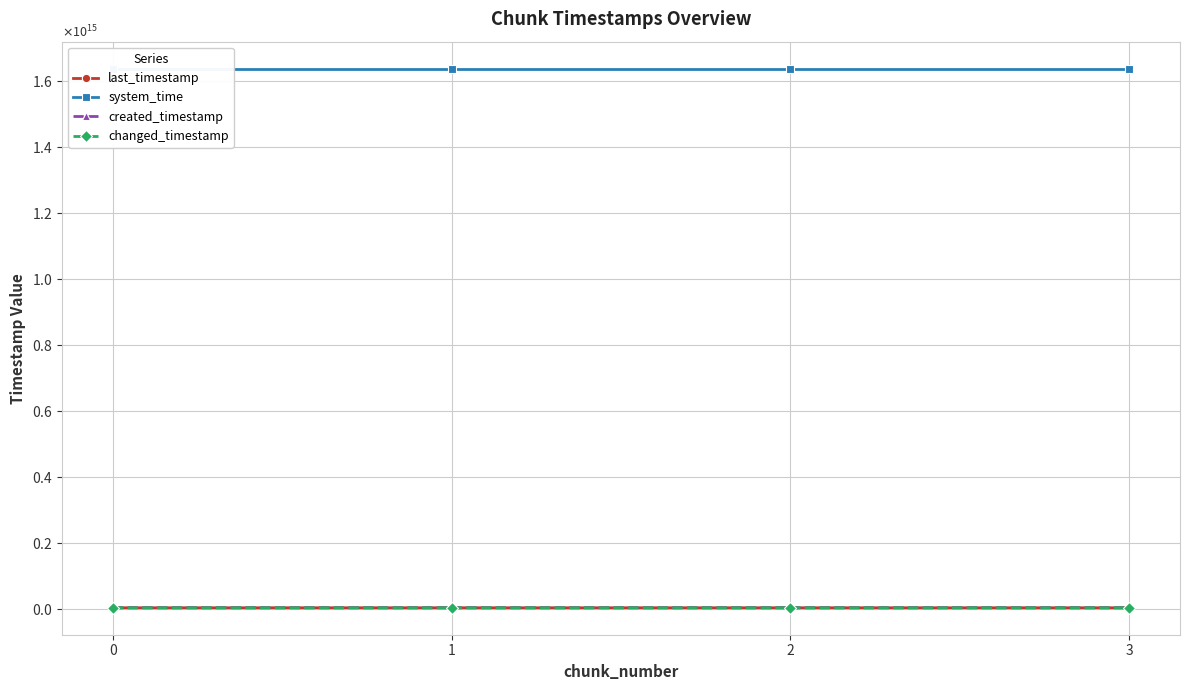

What is the value of the system_time point at the 1st from the left?

1638708970688248